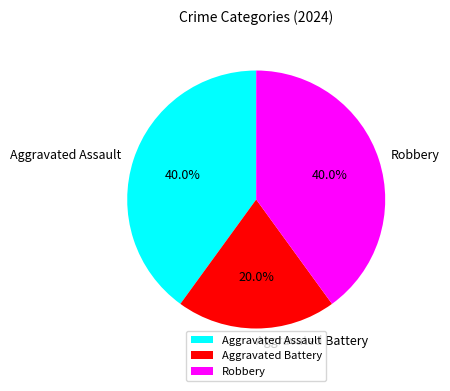

Count the number of slices in the pie.

3